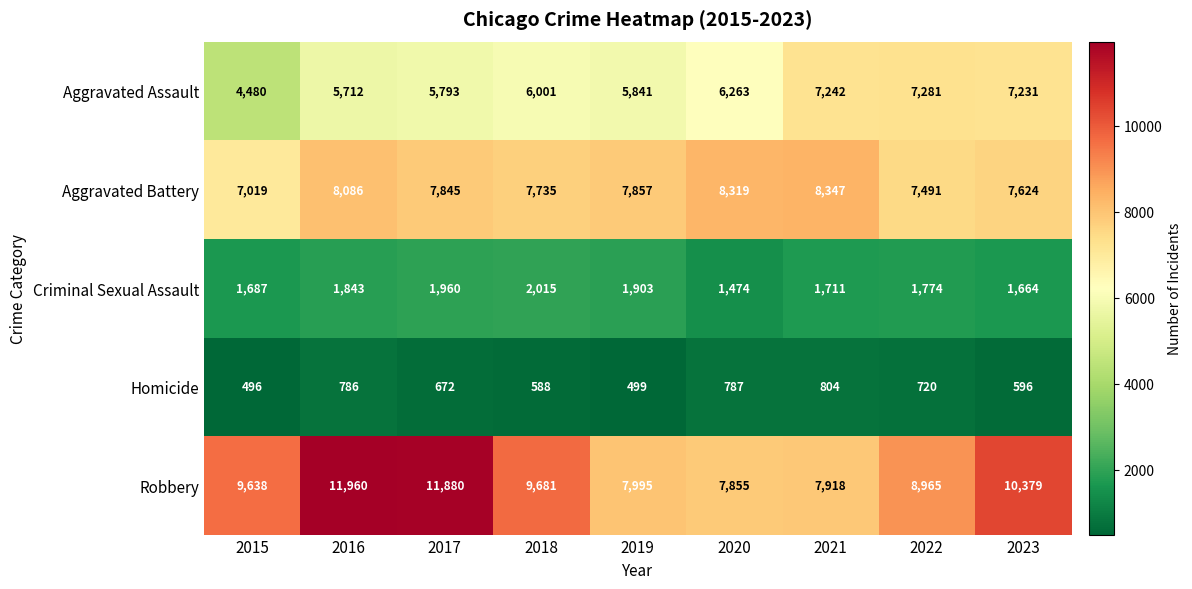

At which label does Aggravated Battery first exceed 7845?

2016